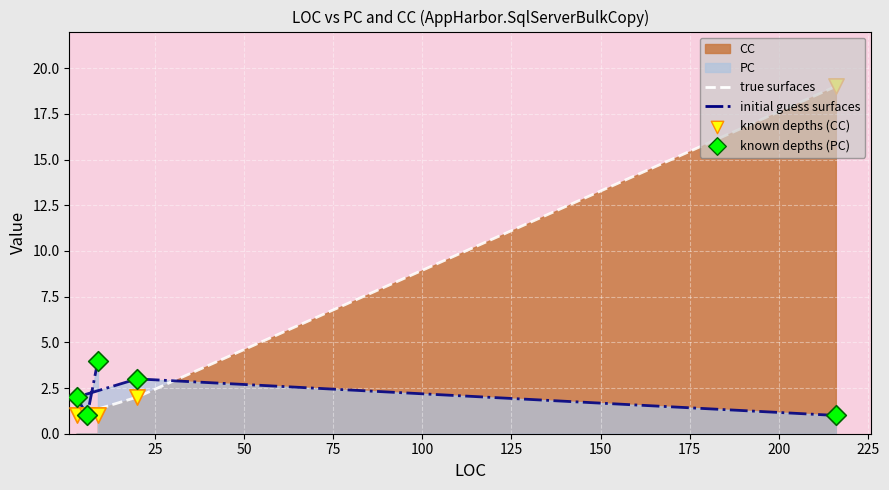

At how many categories does at least one series exceed 11?

1